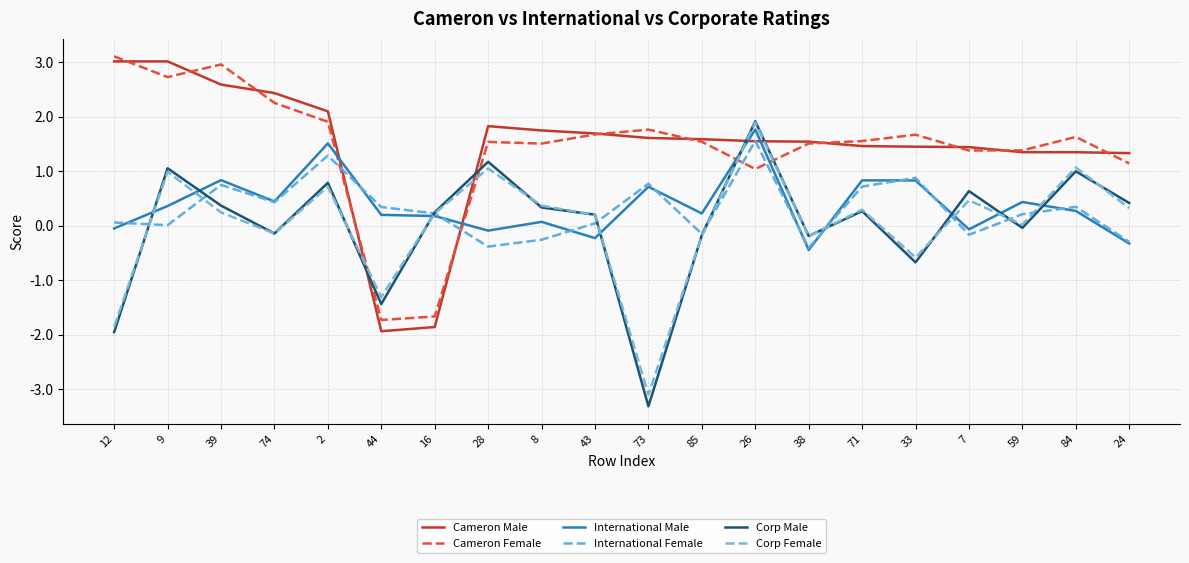

What is the difference between the highest and lowest values at 28?

2.2